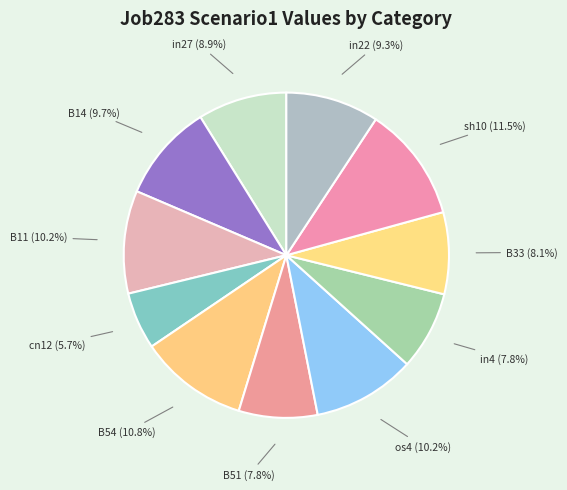

The os4 slice represents 10% of the pie. True or false?

True